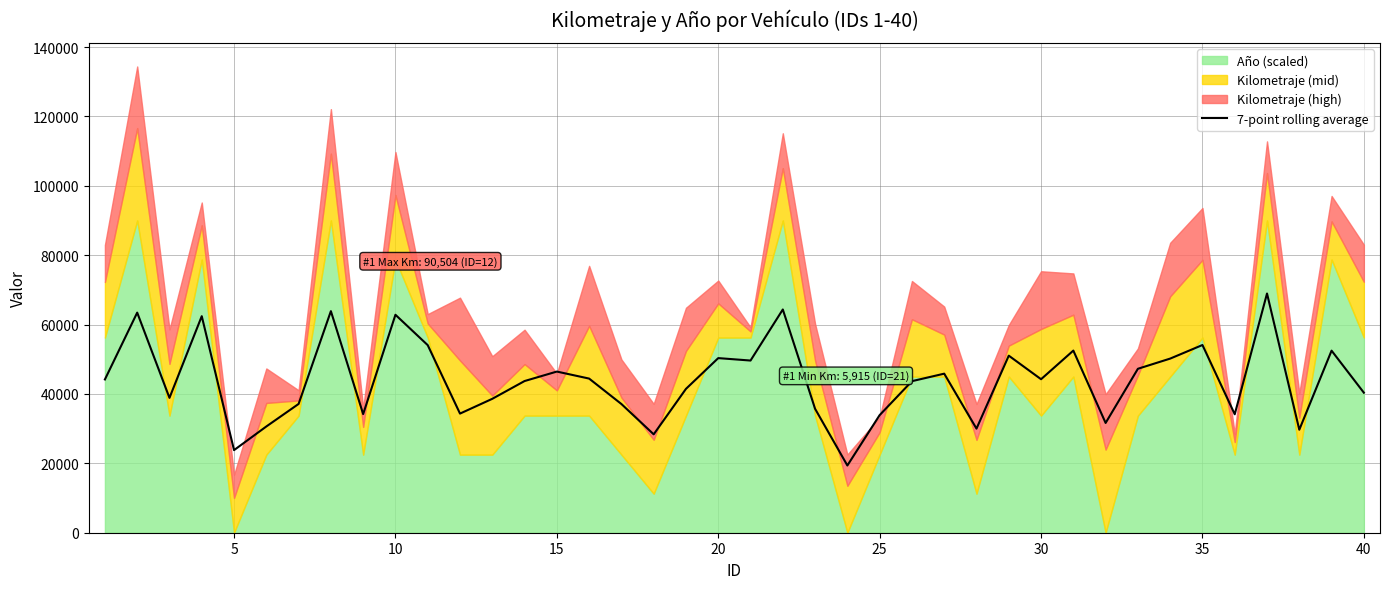

How many interior local peaks (higher than both neighbors) does the data have?

13